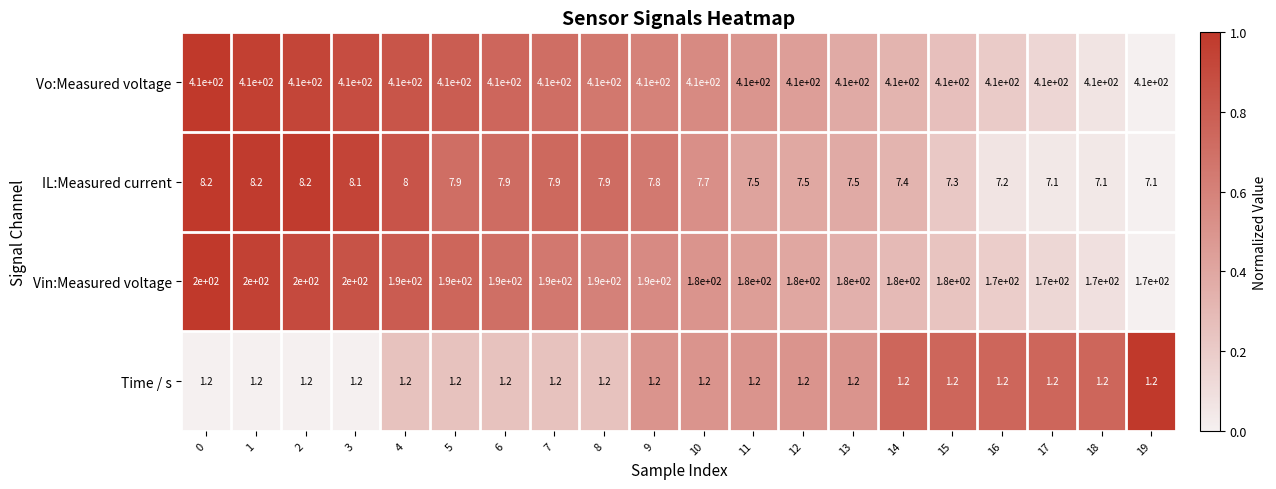

At 4, list the series in order from smallest to largest.

Time / s, IL:Measured current, Vin:Measured voltage, Vo:Measured voltage